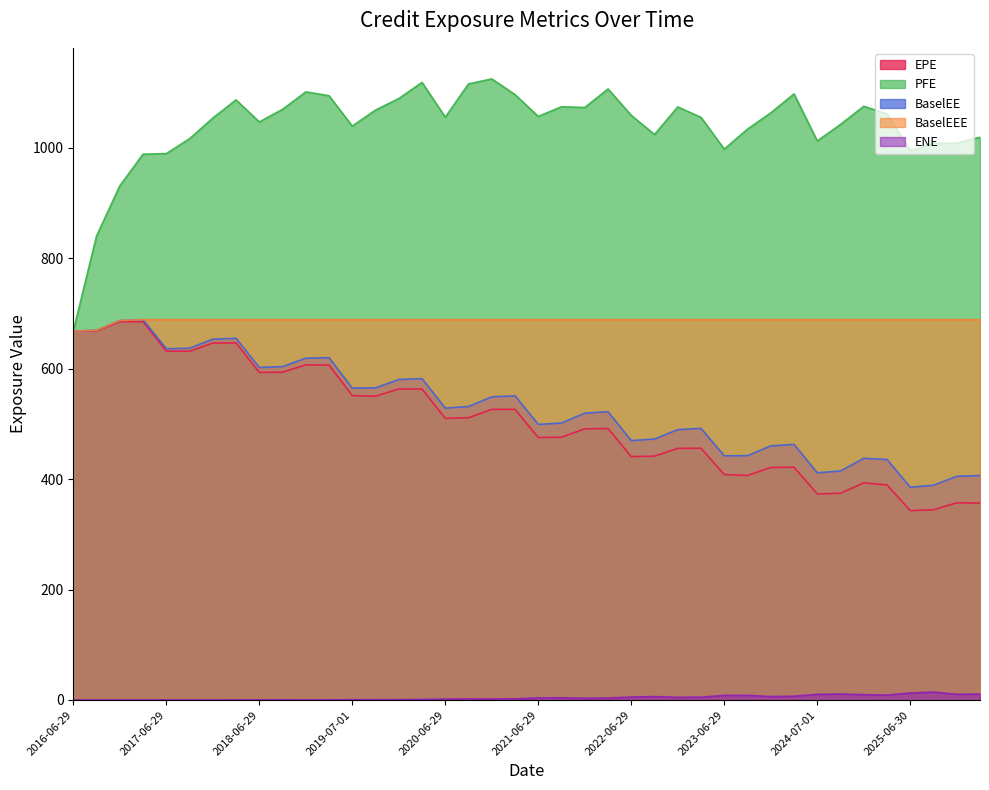

What is the value of the EPE point at the 26th from the left?

441.8